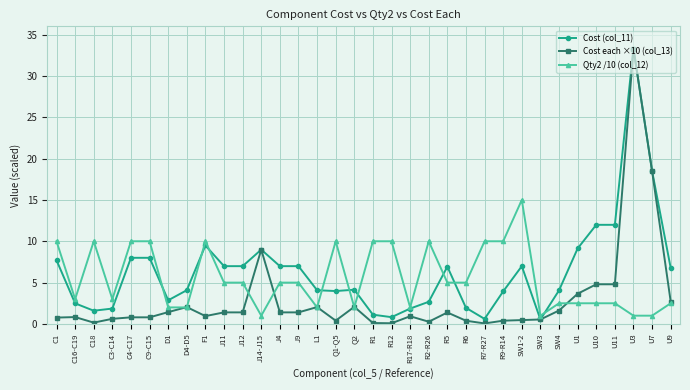

What is the spread (max minus min) of values at J4?

5.6